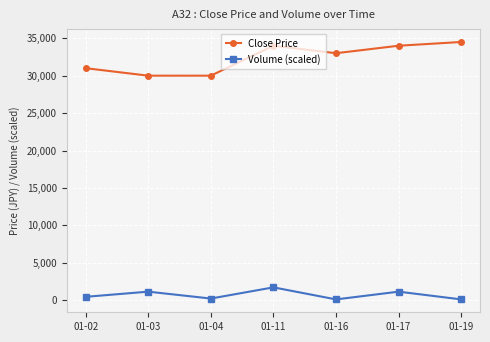

List the series in order of their overall mean, lowest first.

Volume (scaled), Close Price